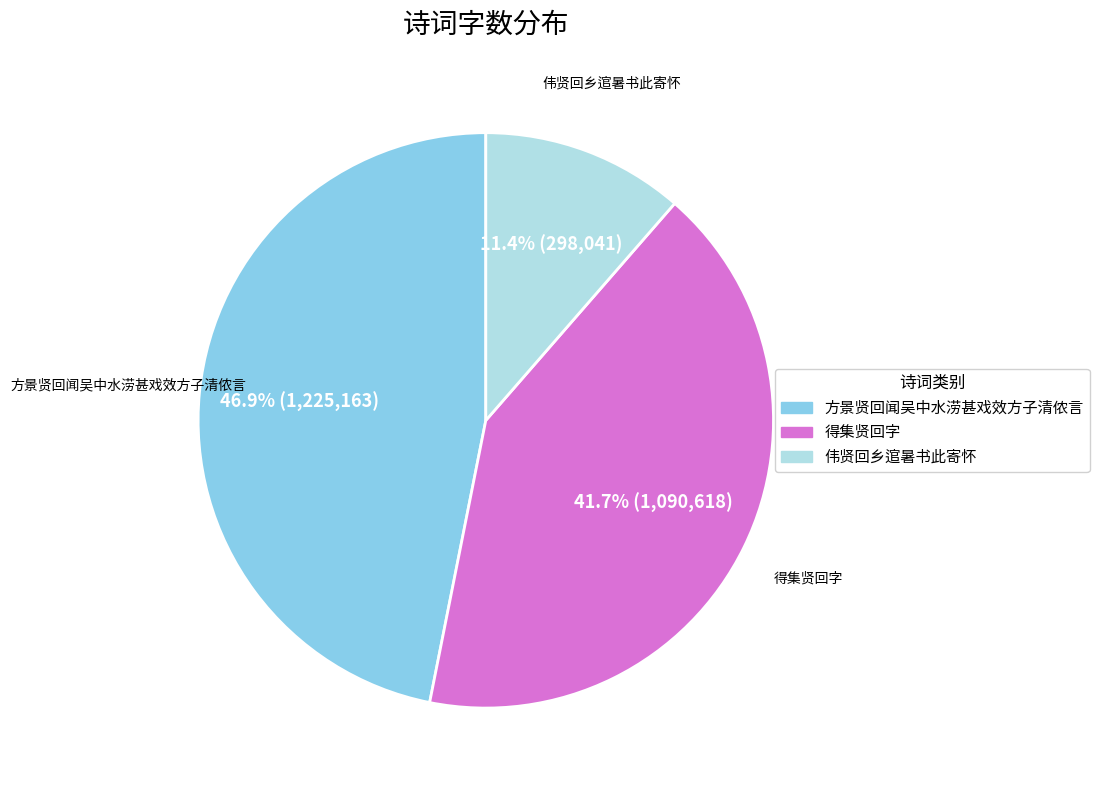

What percentage do 得集贤回字 and 方景贤回闻吴中水涝甚戏效方子清侬言 together represent?

88.6%